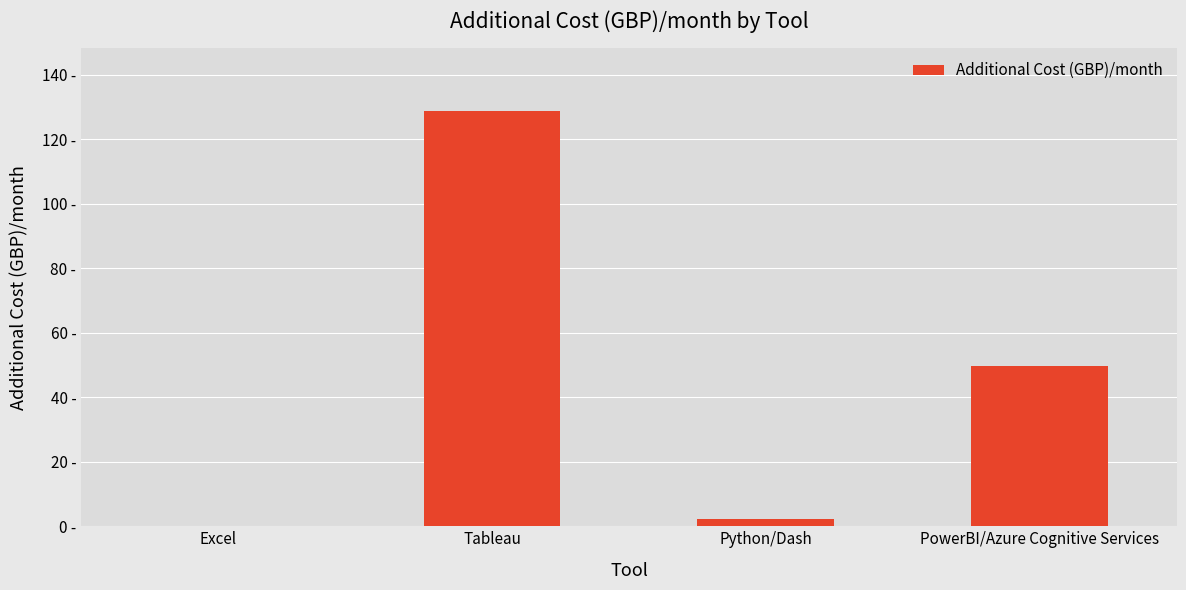

The chart shows a value of 2.8 at Python/Dash. True or false?

True